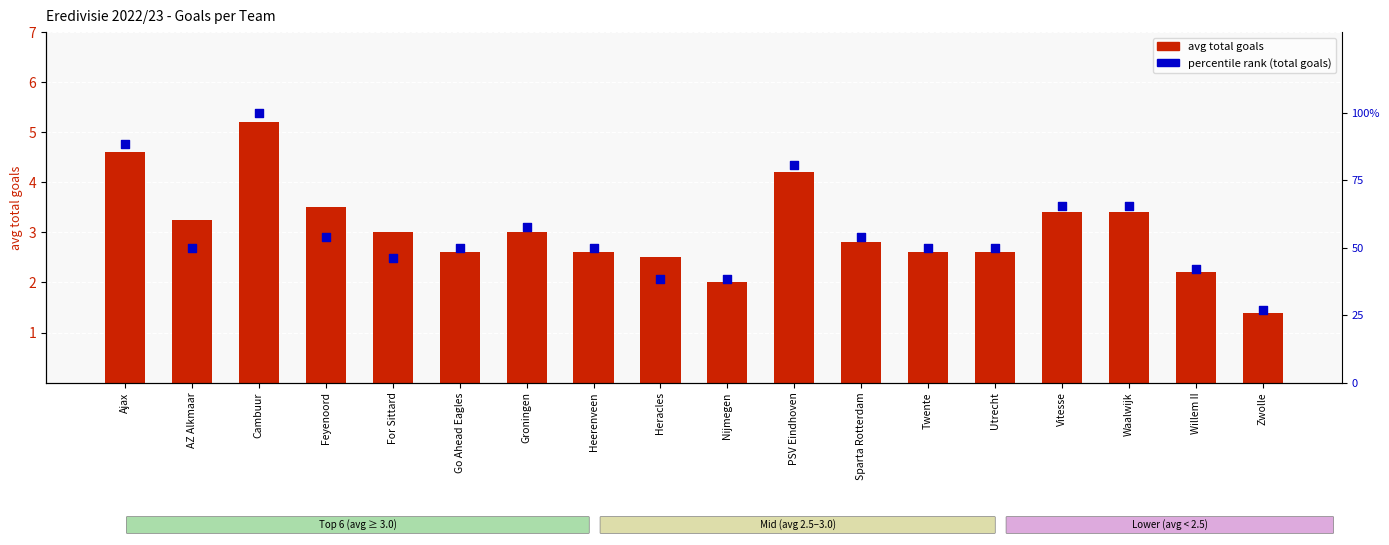

At which category is the sum across all series the highest?

Cambuur